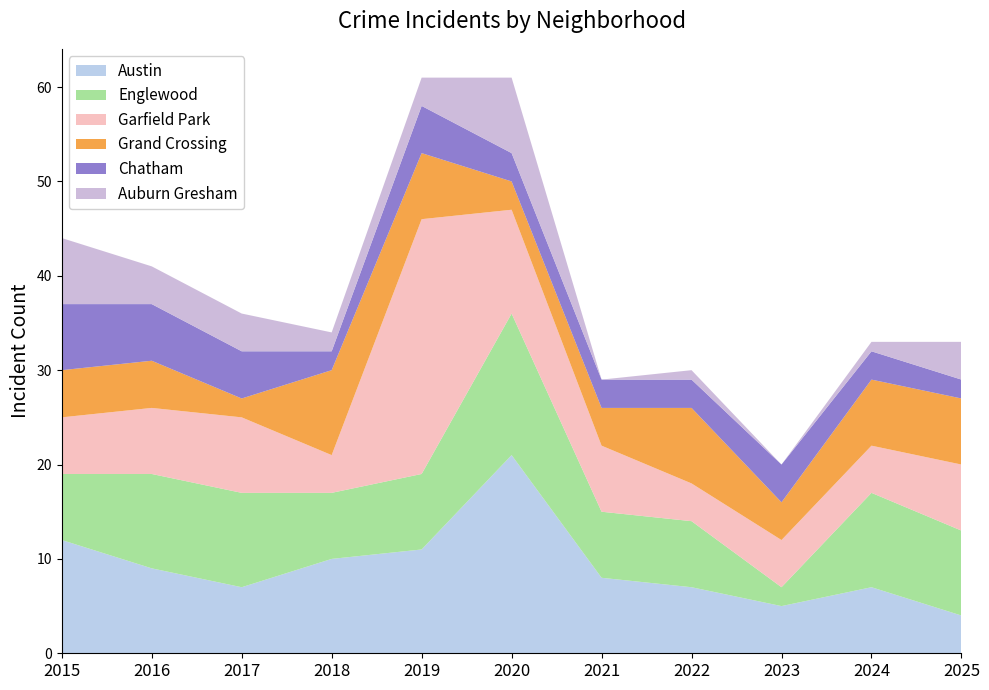

Reading left to right, extract all data points from this chart.

Austin: 12	9	7	10	11	21	8	7	5	7	4
Englewood: 7	10	10	7	8	15	7	7	2	10	9
Garfield Park: 6	7	8	4	27	11	7	4	5	5	7
Grand Crossing: 5	5	2	9	7	3	4	8	4	7	7
Chatham: 7	6	5	2	5	3	3	3	4	3	2
Auburn Gresham: 7	4	4	2	3	8	0	1	0	1	4